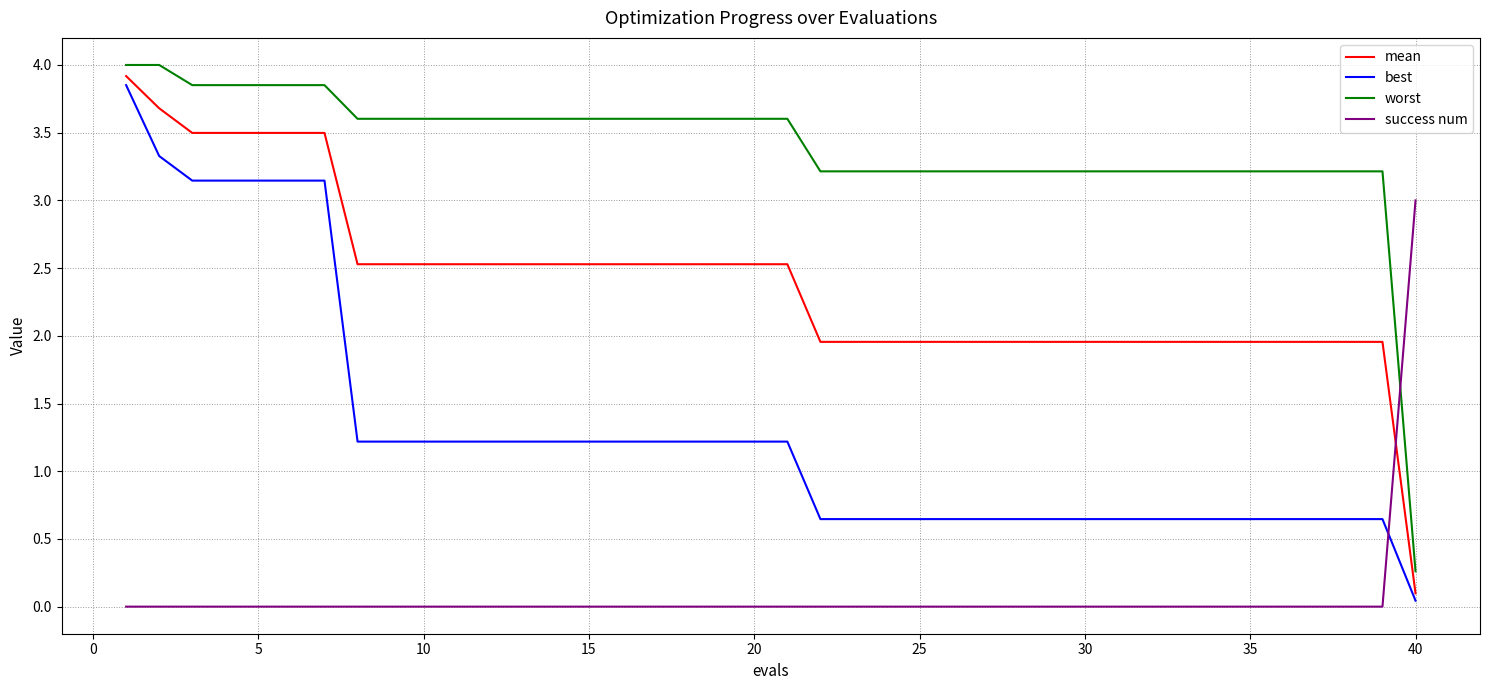

Which series has the largest range (max minus min)?

mean